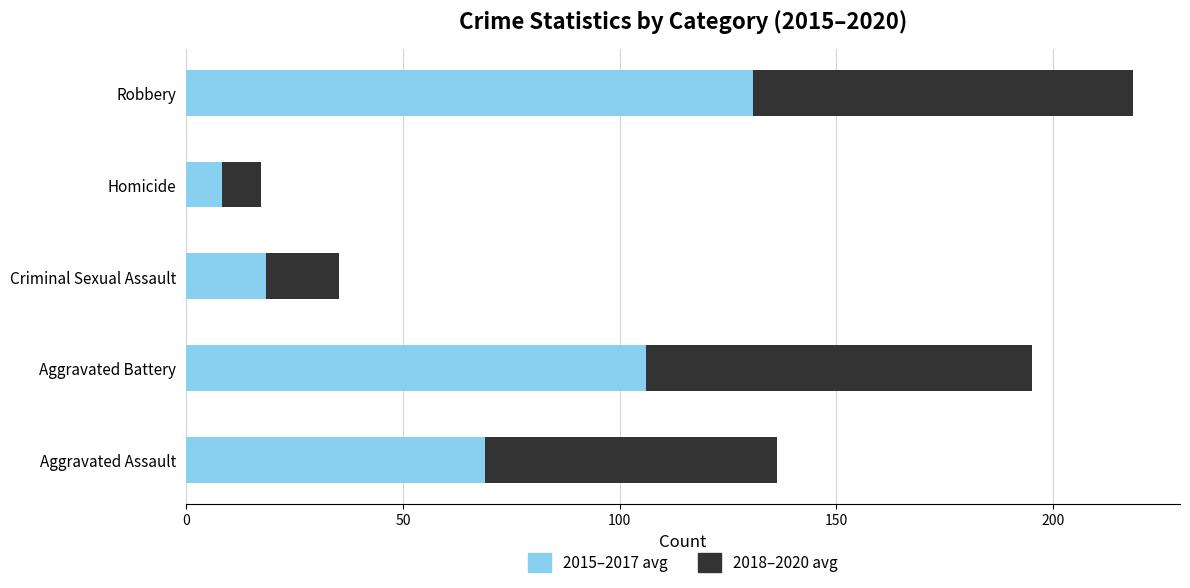

What is the total value across all series at Robbery?

218.3